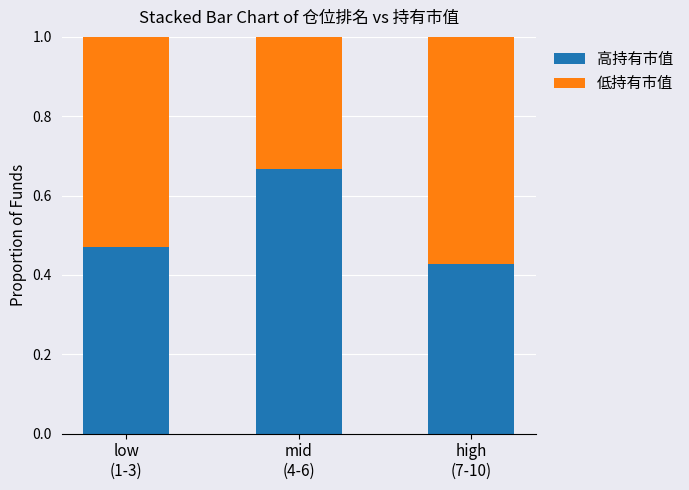

What are all the series names shown in the legend?

高持有市值, 低持有市值